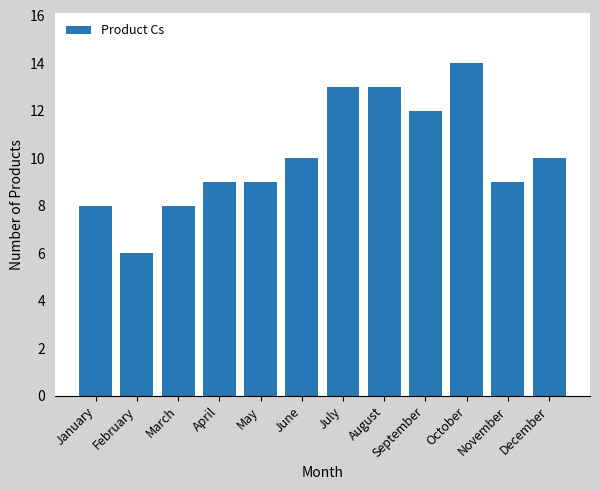

The value at April is 9. True or false?

True